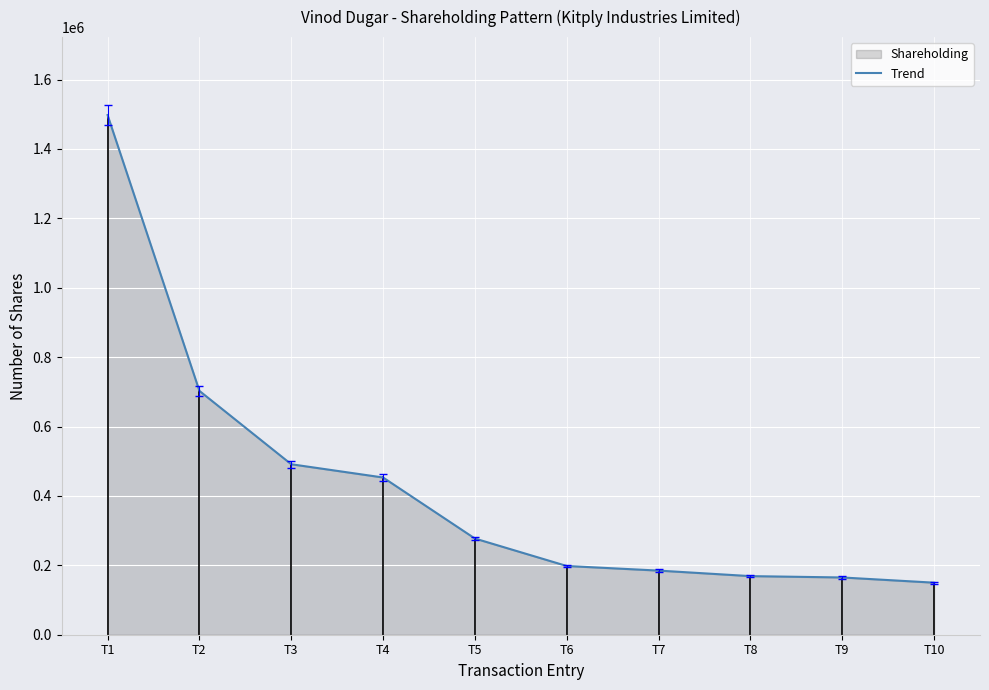

What is the maximum value shown in the chart?

1497600